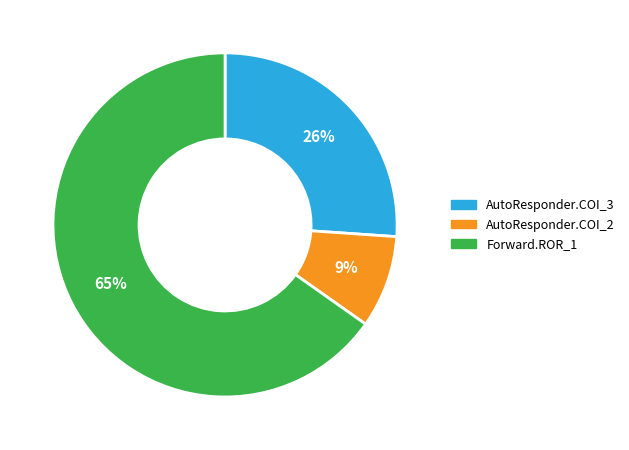

Is there any slice that represents more than half of the pie?

Yes